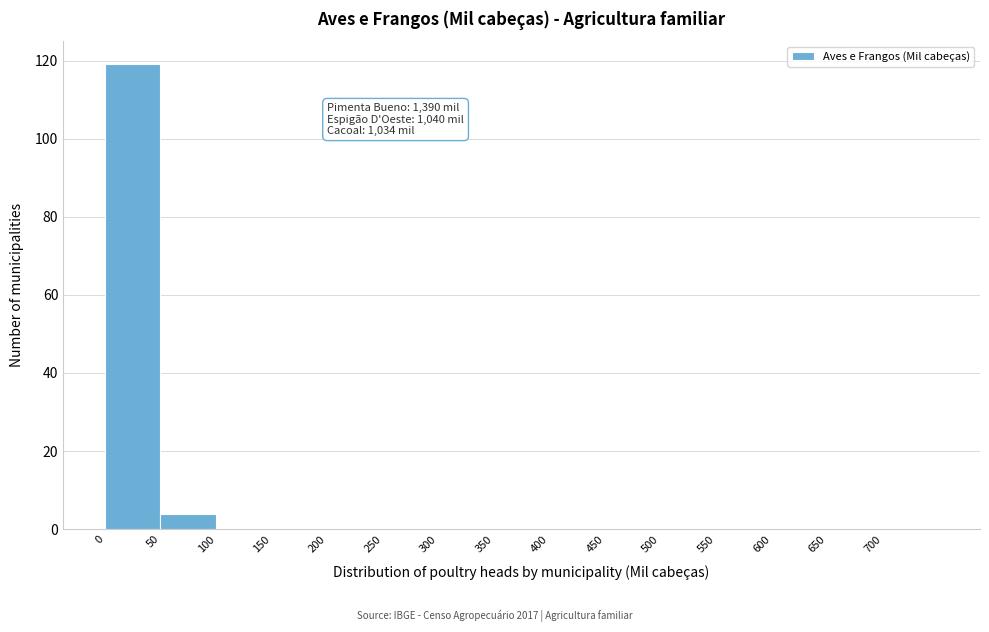

Over which range of the x-axis is the bar tallest?

0 to 50